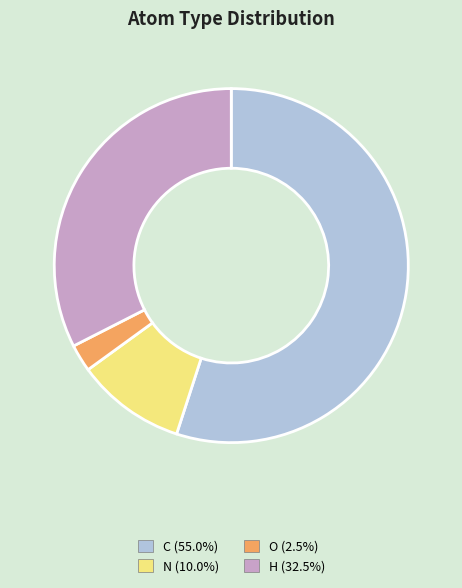

What is the majority slice?

C